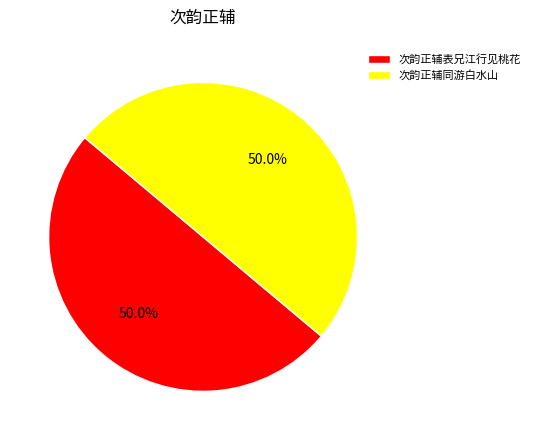

How many slices are in this pie chart?

2